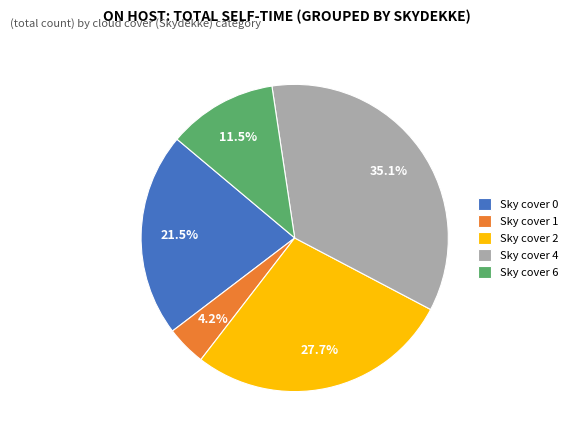

Rank the categories by value from lowest to highest.

Sky cover 1, Sky cover 6, Sky cover 0, Sky cover 2, Sky cover 4